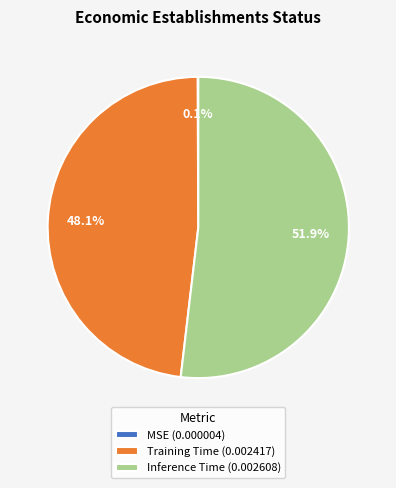

To the nearest percent, what is the difference between the largest and smallest slice percentages?

52%